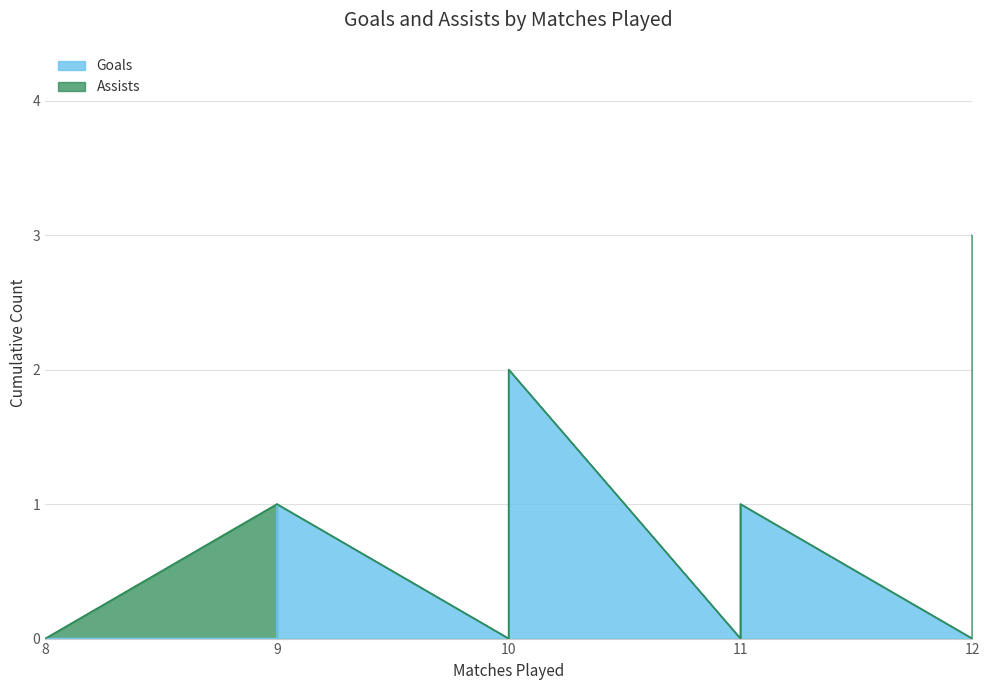

True or false: Goals and Assists intersect in this chart.

True